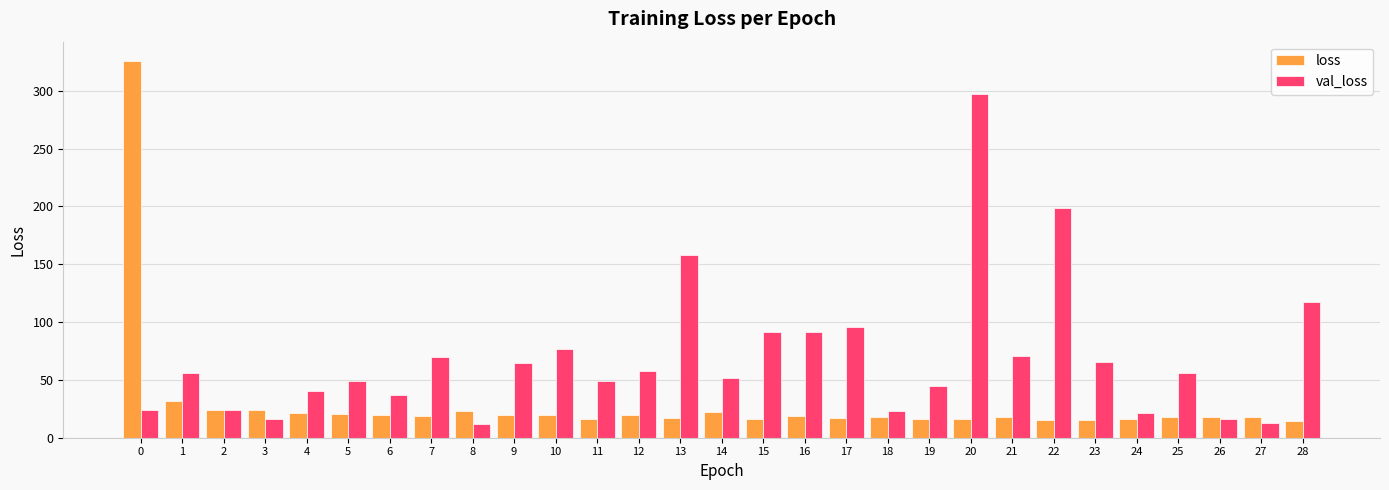

True or false: loss has a value of 34.2 at 7.

False